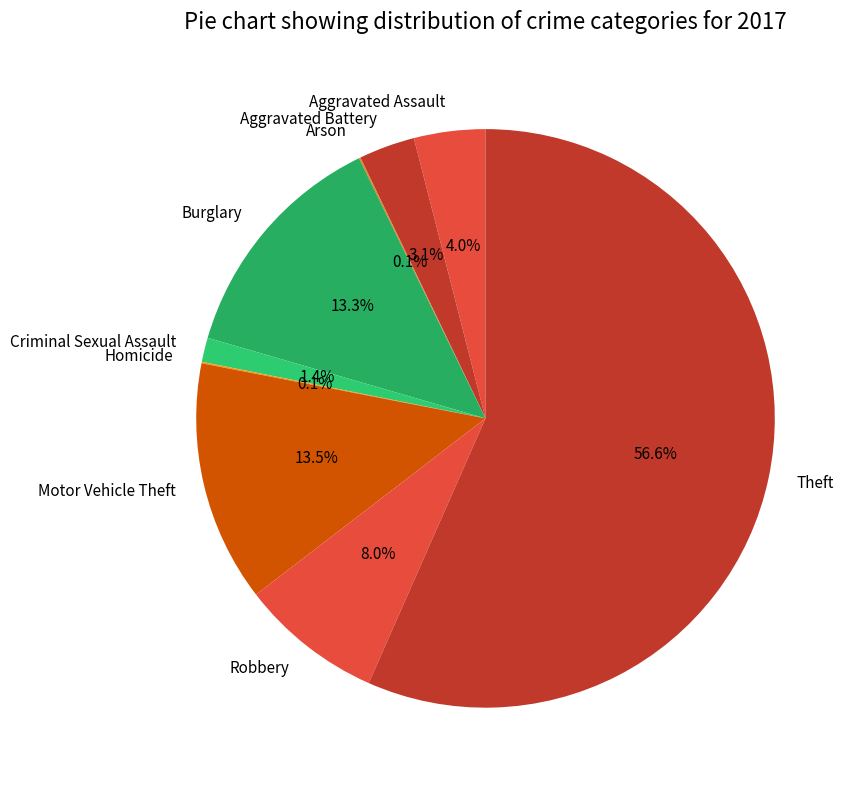

Is Theft the majority of the pie?

Yes